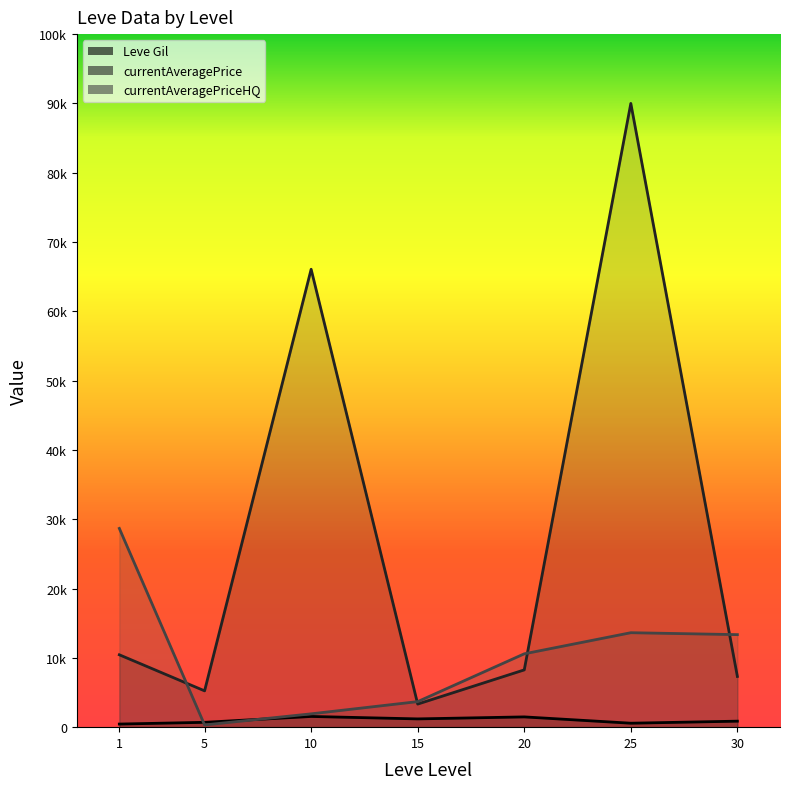

At which category does the data reach its first local valley?

15